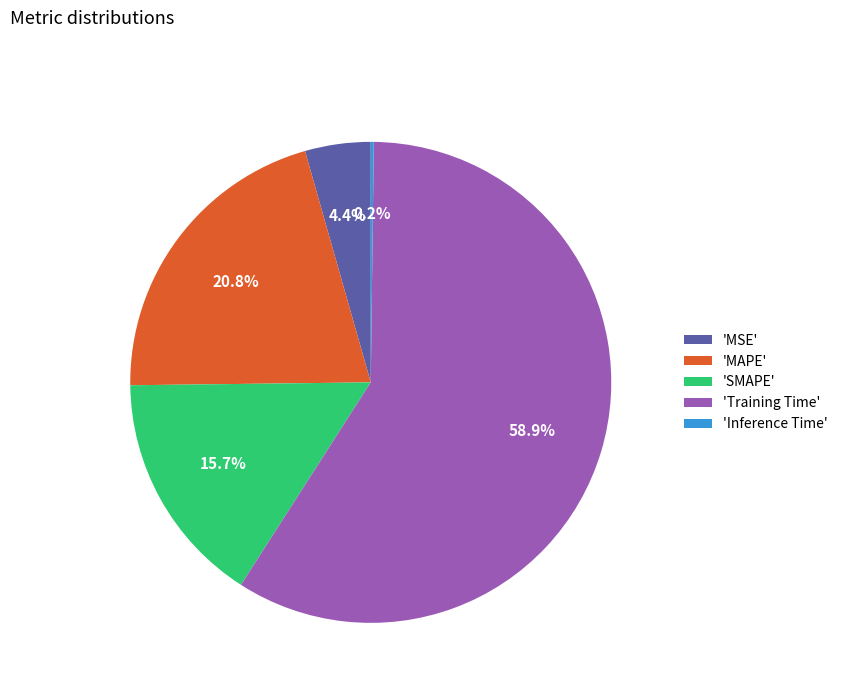

Which has a higher value, 'MSE' or 'Training Time'?

'Training Time'